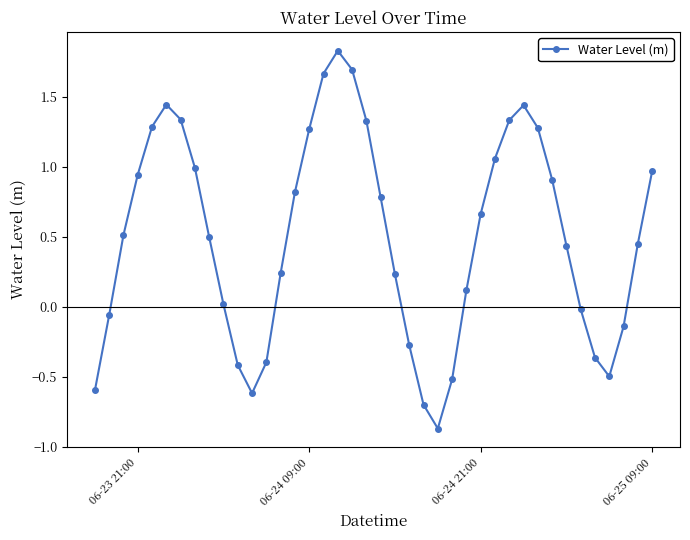

What is the difference between the maximum and minimum values?

2.7